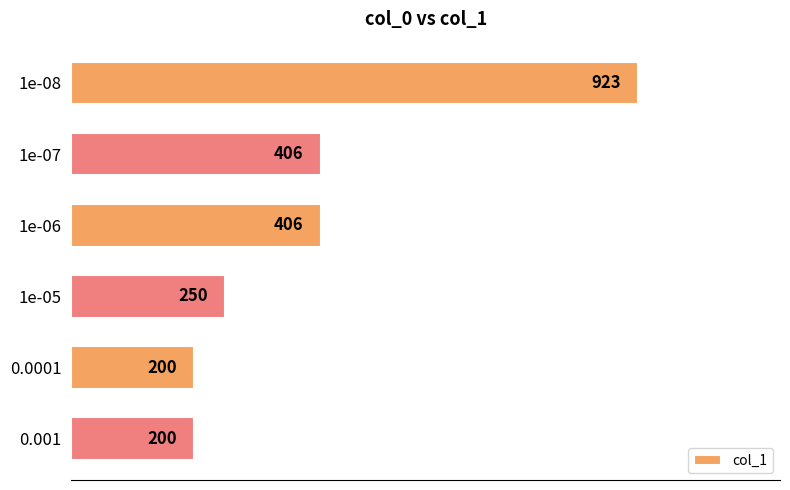

The chart shows a value of 554 at 1e-06. True or false?

False